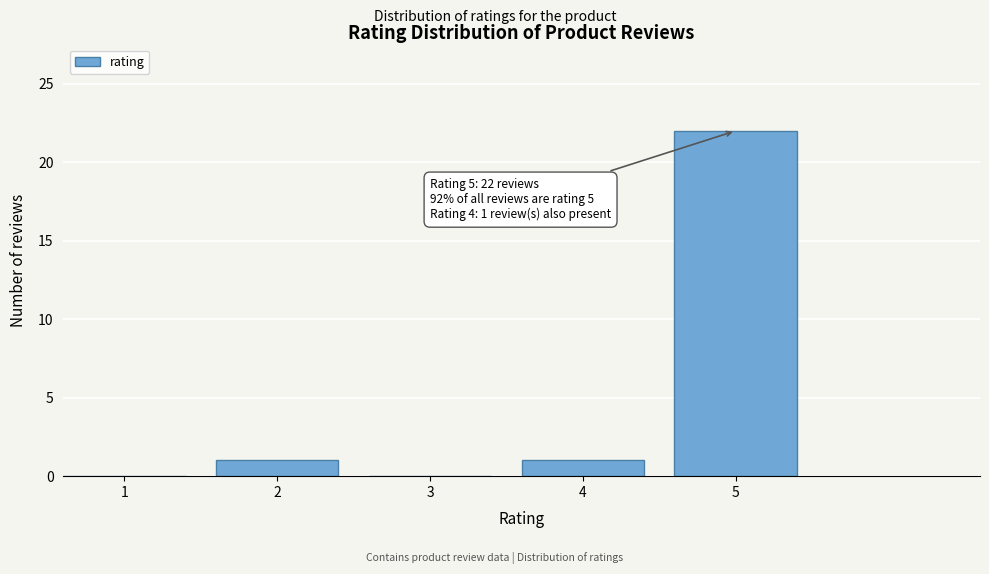

Reading left to right, list all the values displayed in this chart.

1=0	2=1	3=0	4=1	5=22